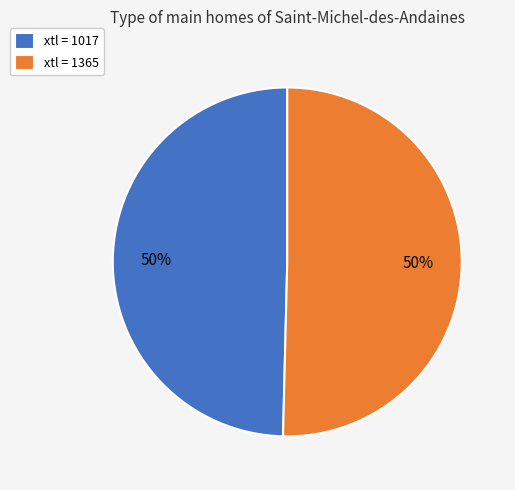

The xtl = 1365 slice represents 50% of the pie. True or false?

True